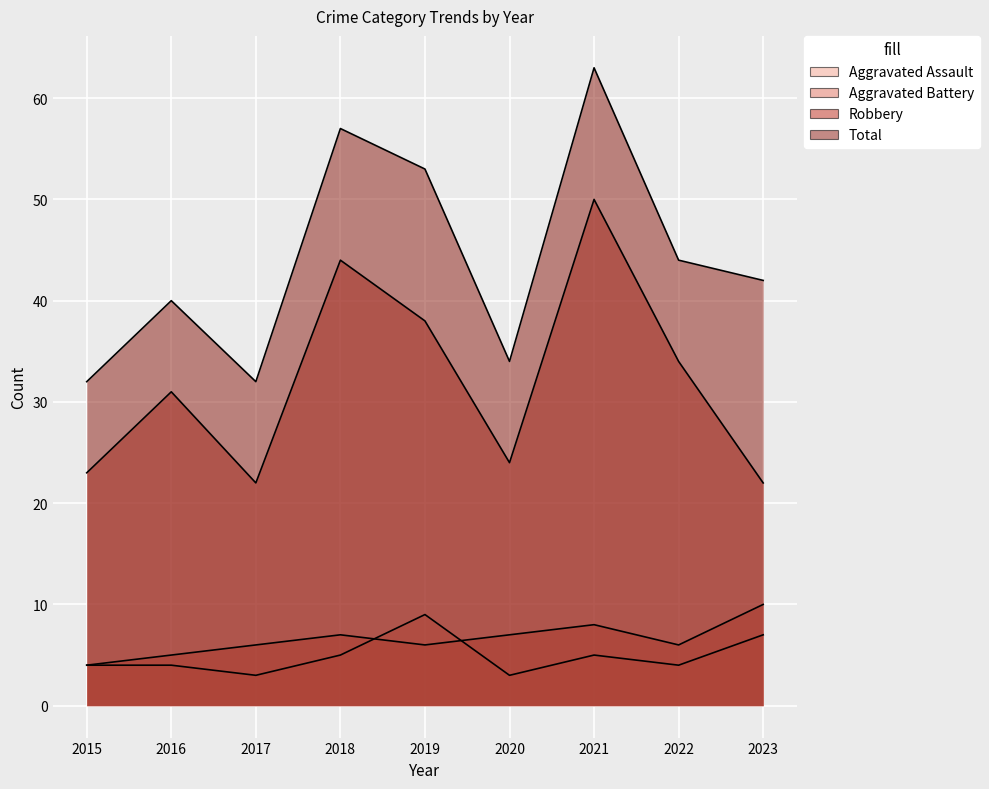

Which series has the largest range (max minus min)?

Total